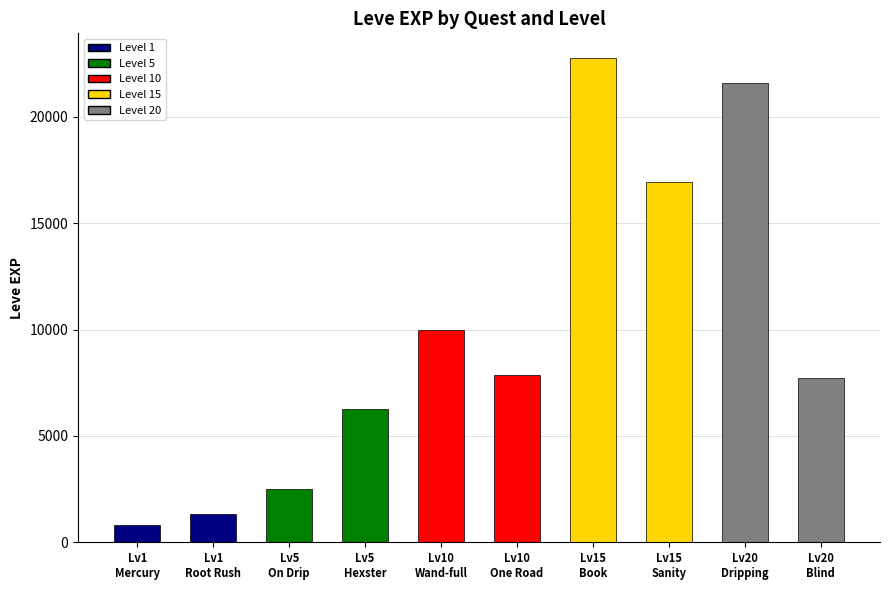

What is the maximum value shown in the chart?

22790